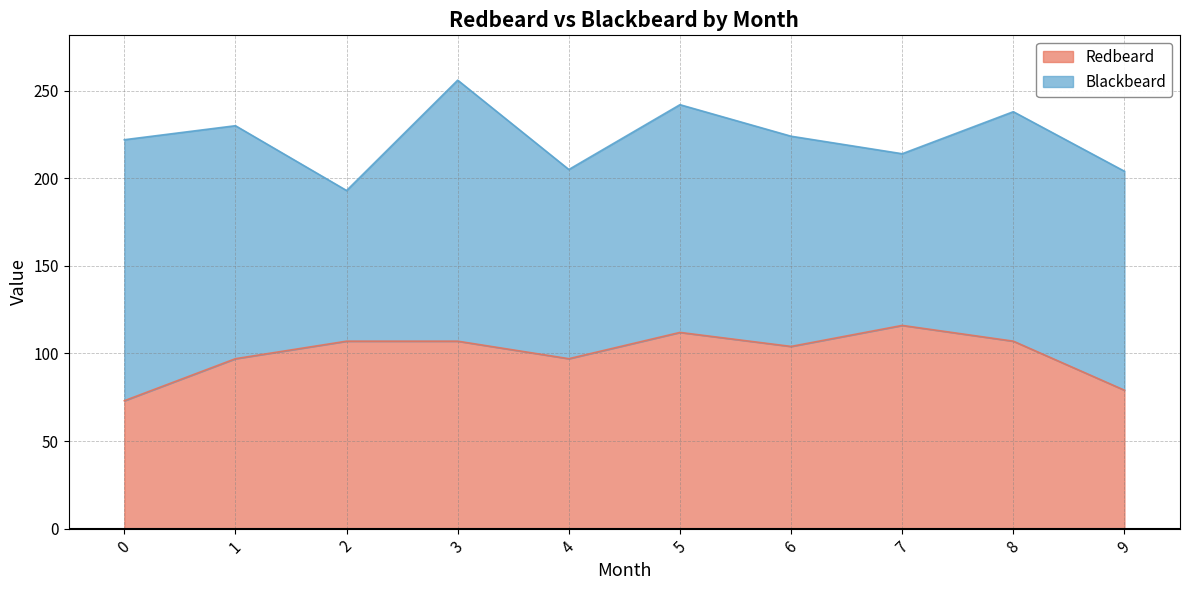

How many lines are shown in the chart?

2